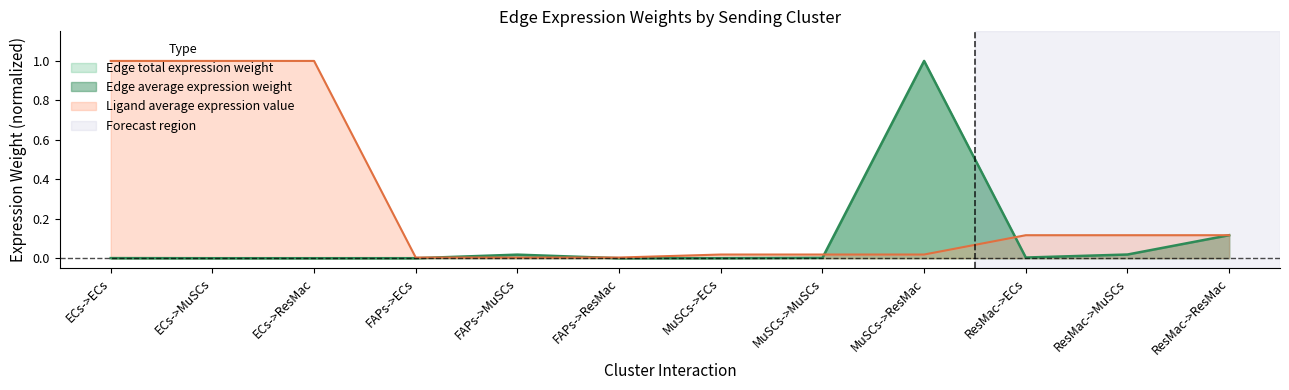

True or false: Edge average expression weight has more than 2 interior local peaks.

False